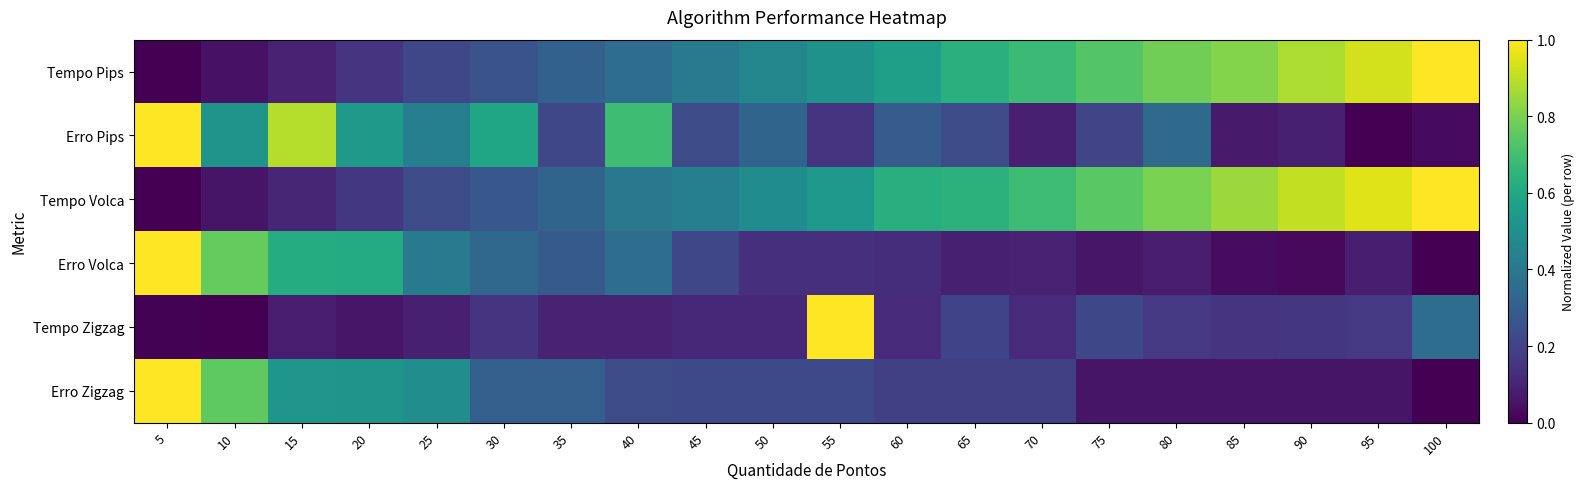

At which category is the sum across all series the highest?

5